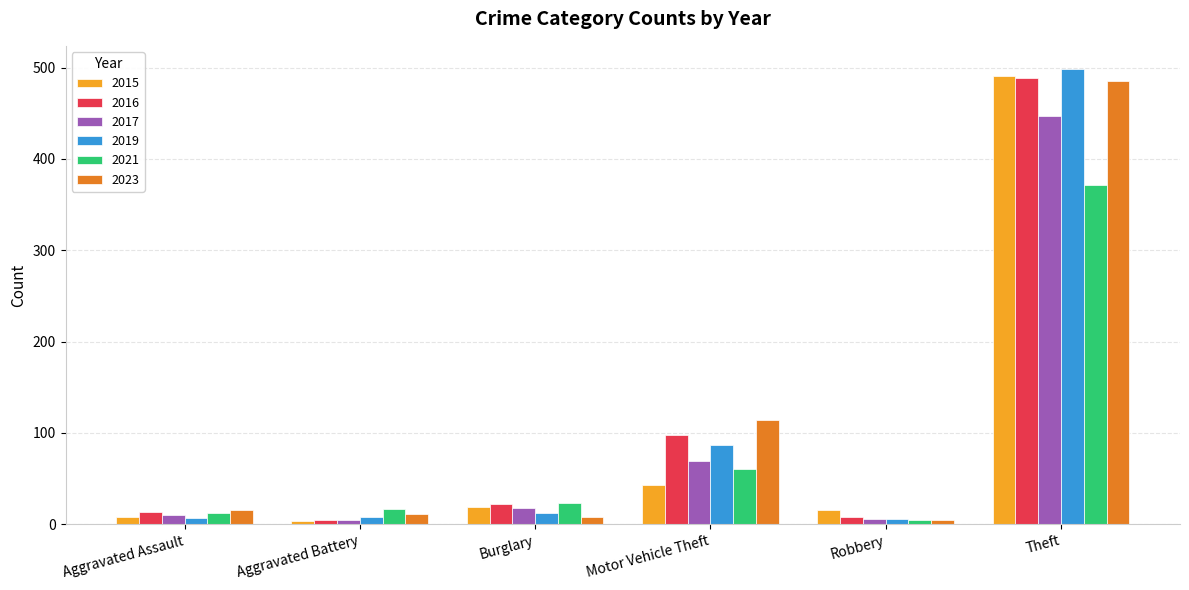

Which series has the largest range (max minus min)?

2019